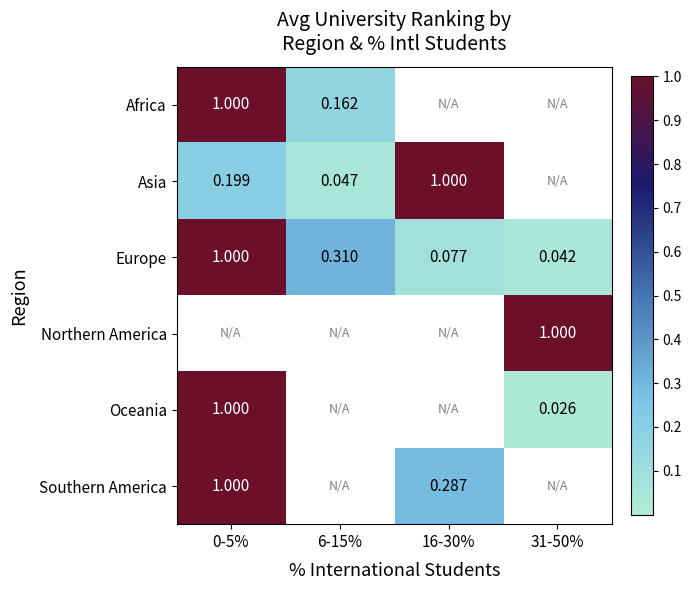

At how many categories does at least one series exceed 0?

4